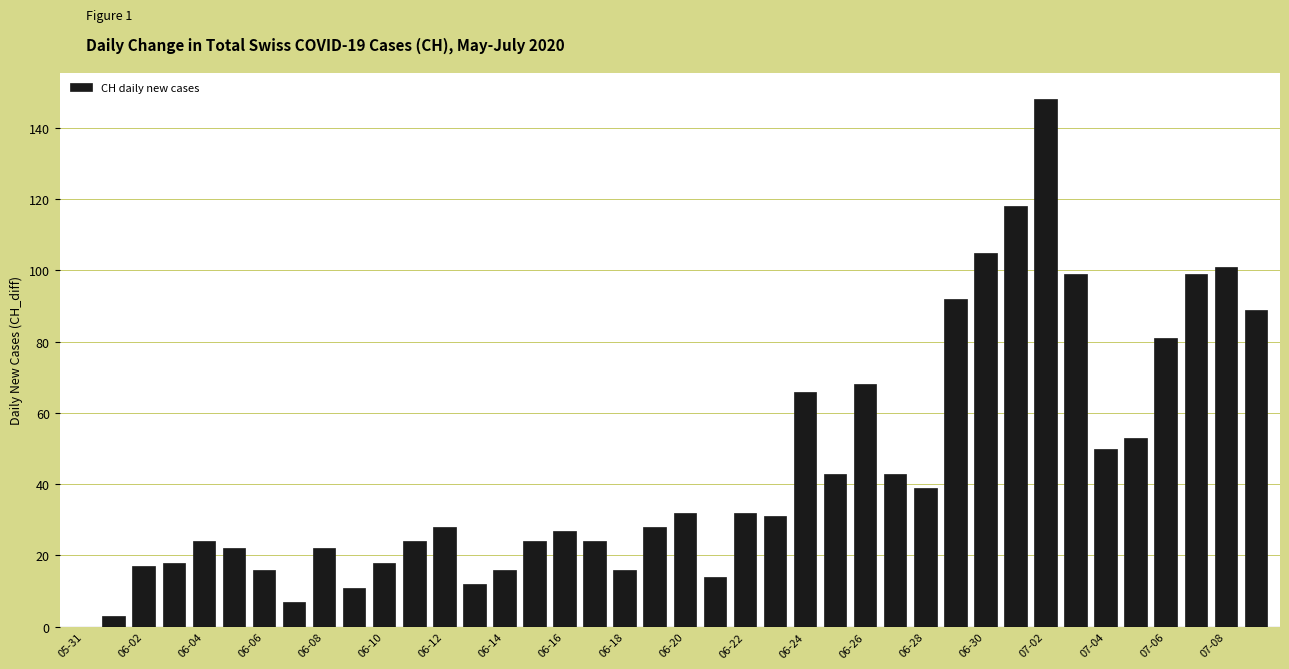

What is the greatest value displayed?

148